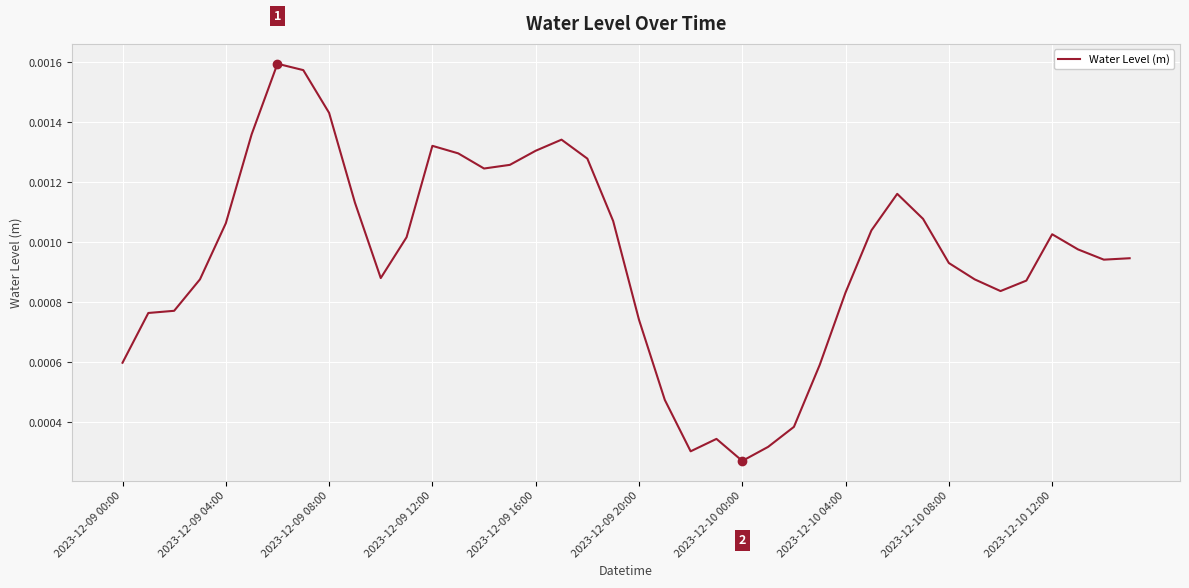

How many distinct data groups are displayed?

1